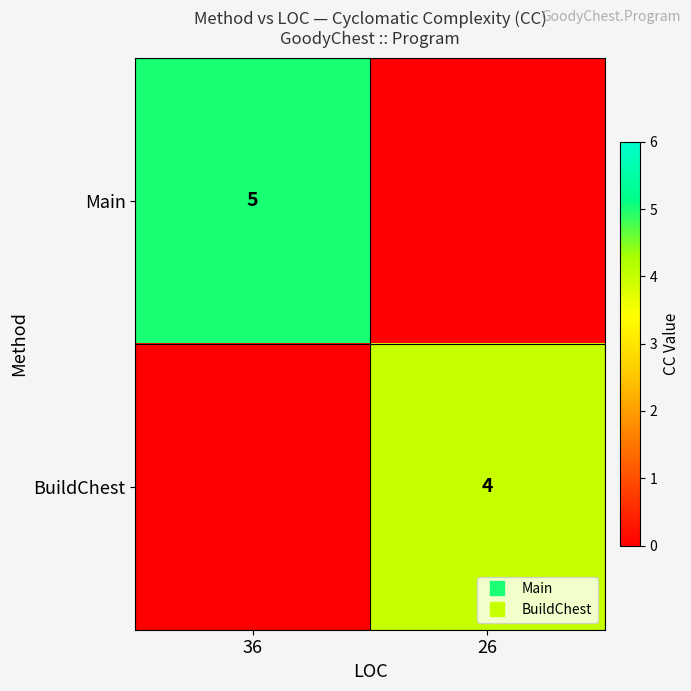

Rank the categories by Main value from highest to lowest.

36, 26